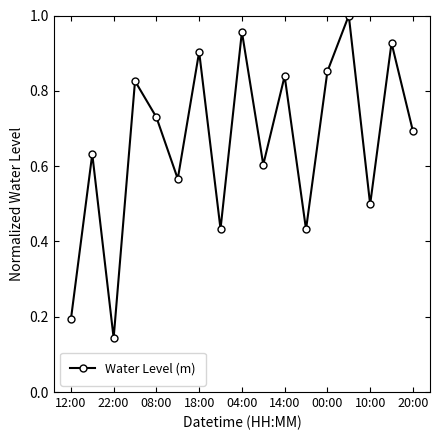

What is the sum of all values?

11.2